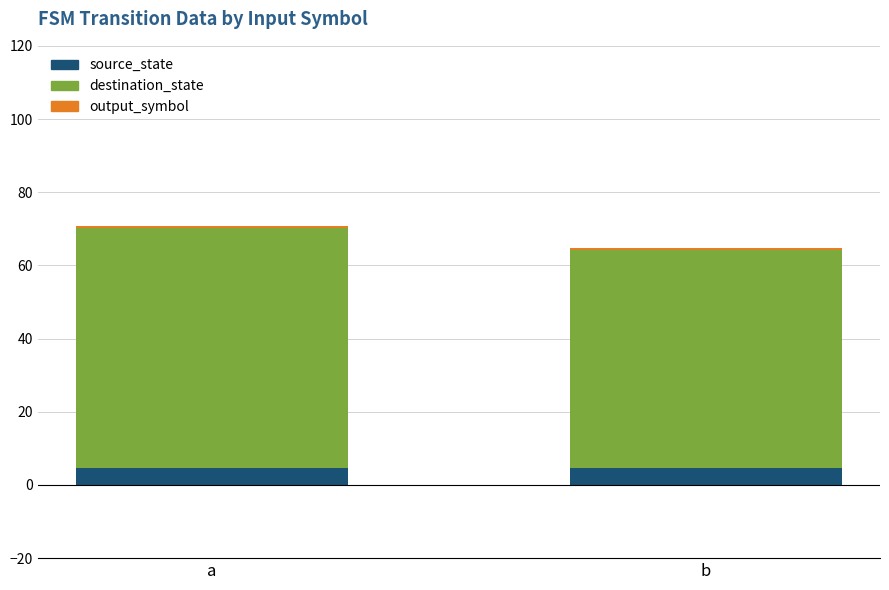

True or false: source_state has a value of 4.5 at a.

True